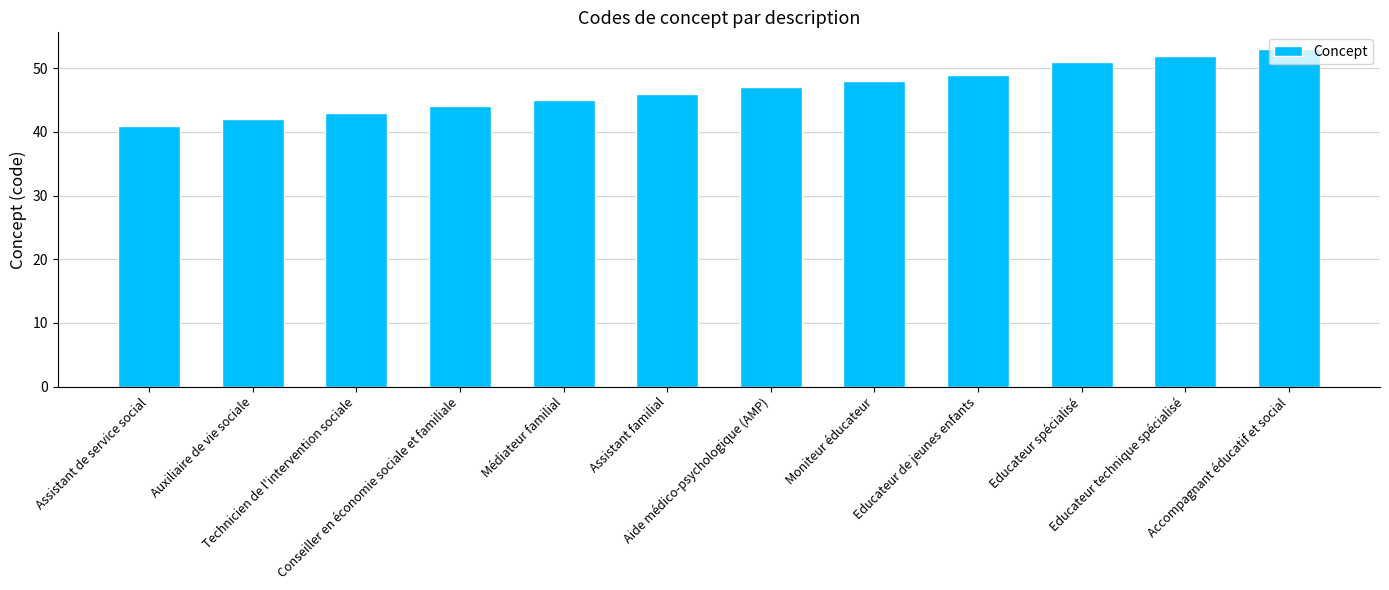

What value does the data have at Assistant de service social?

41